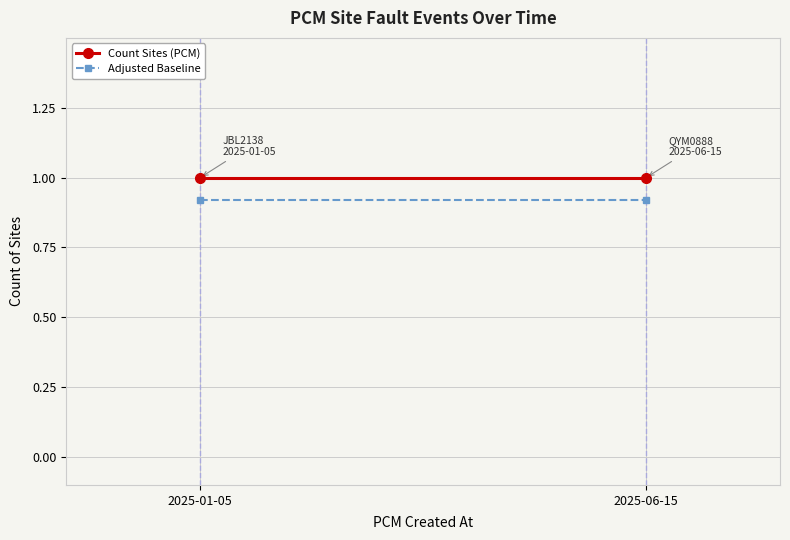

Reading right to left, transcribe all the data shown in this chart.

Count Sites (PCM): 2025-06-15=1.0	2025-01-05=1.0
Adjusted Baseline: 2025-06-15=0.9	2025-01-05=0.9